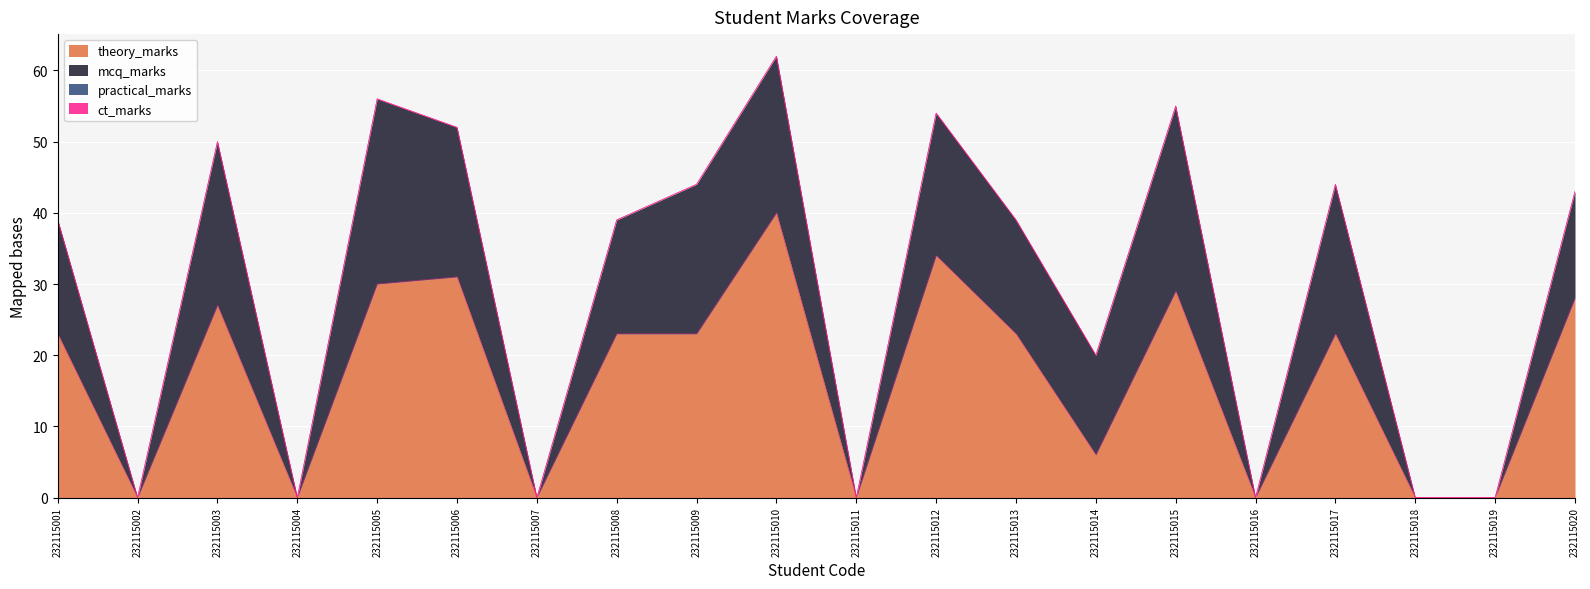

Which series has the widest spread of values?

theory_marks